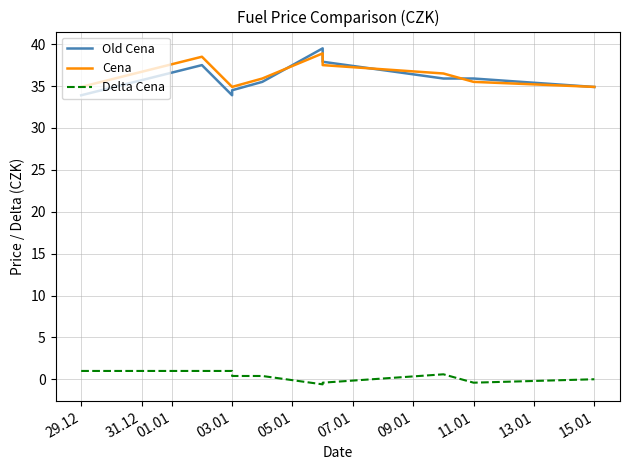

How many interior local valleys does the Delta Cena series have?

2